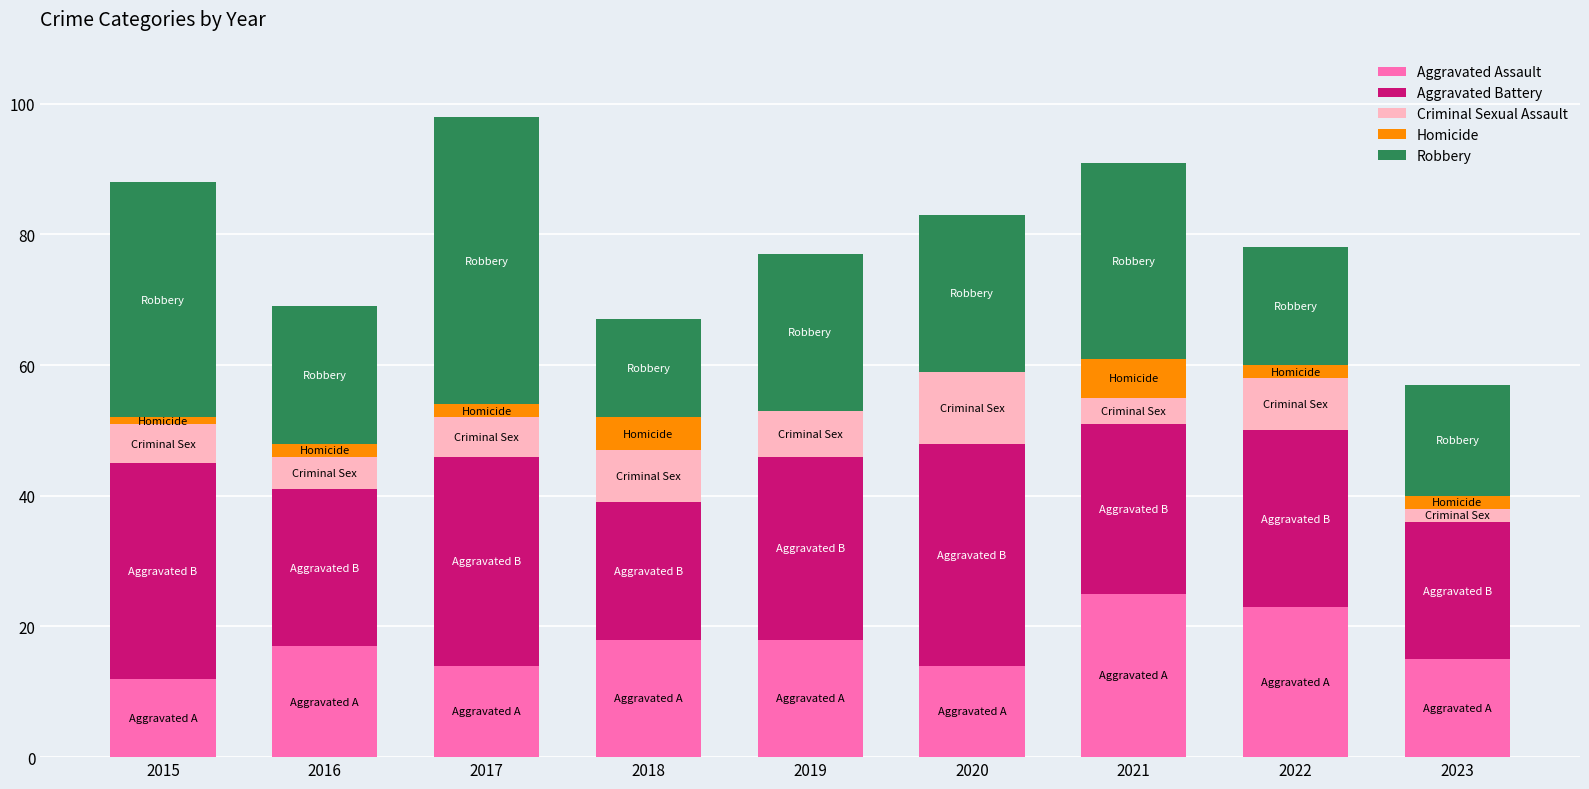

How many series are shown in this chart?

5